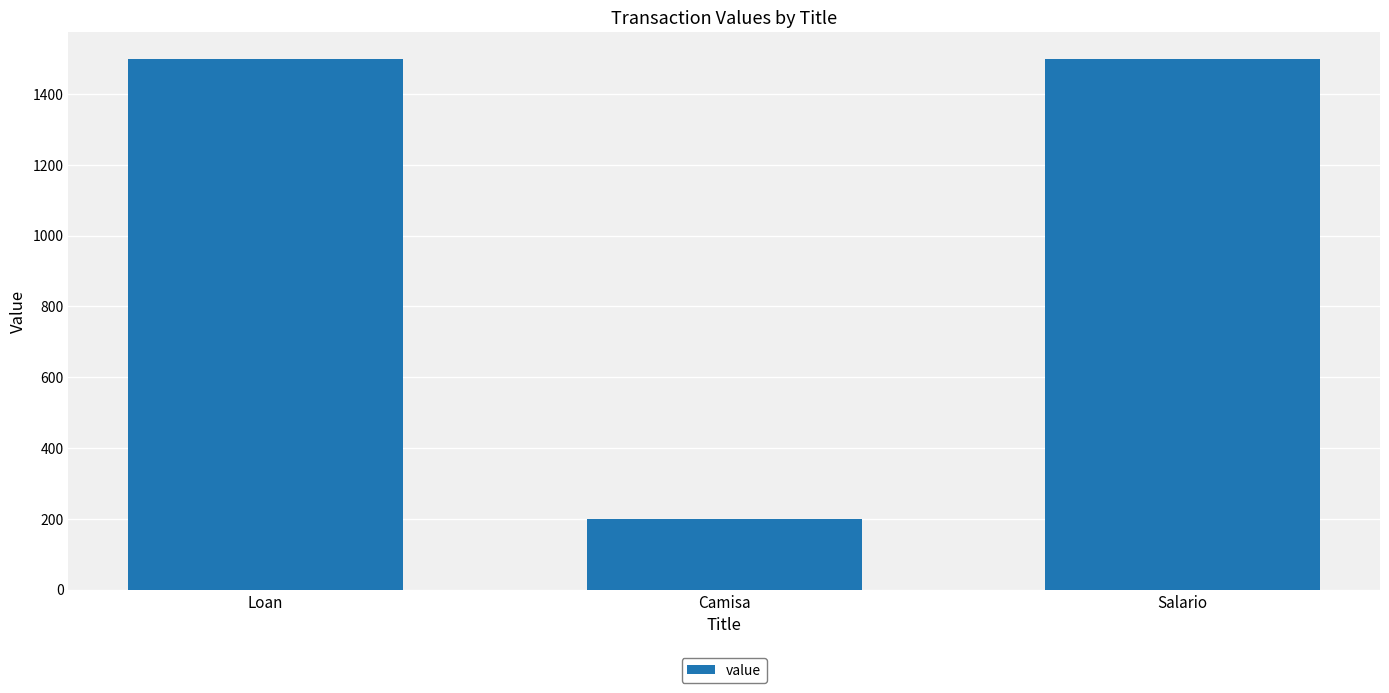

What is the value of the 3rd bar from the left?

1500